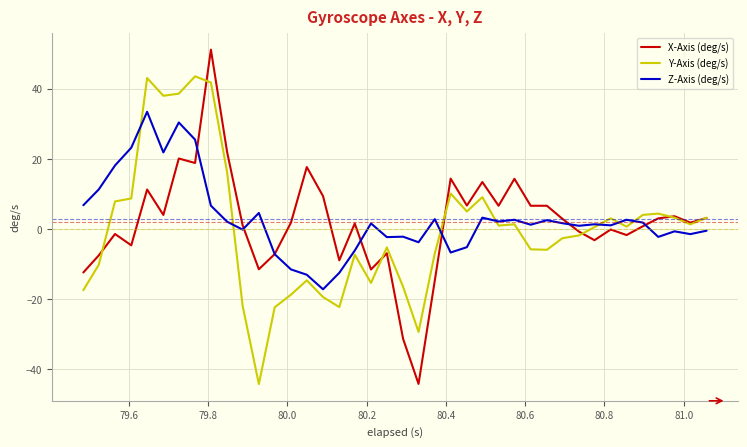

What is the lowest value of the Z-Axis (deg/s) series?

-17.2